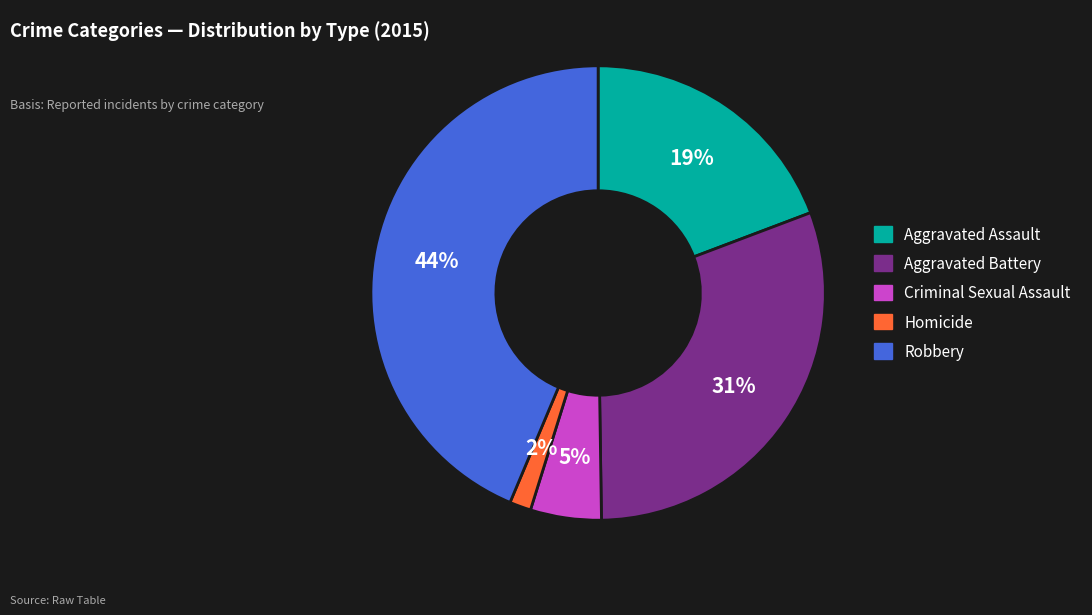

Is it true that Criminal Sexual Assault is 13% of the pie?

False